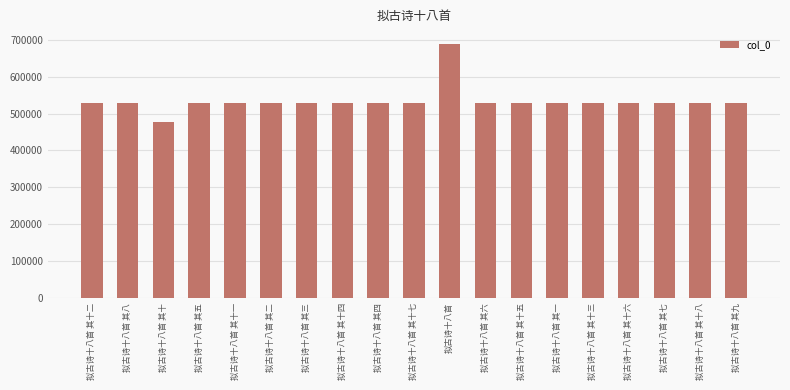

What position from the right is 拟古诗十八首?

9